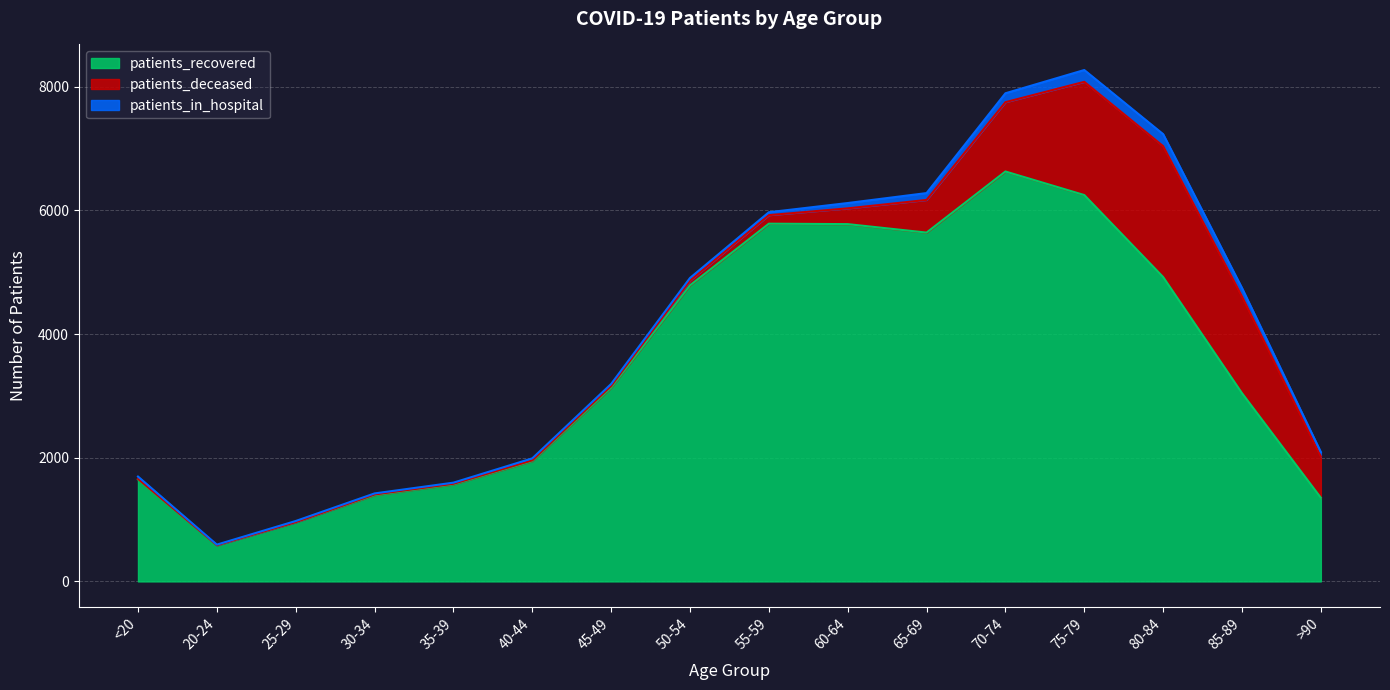

What is the sum of all patients_recovered values?

55417